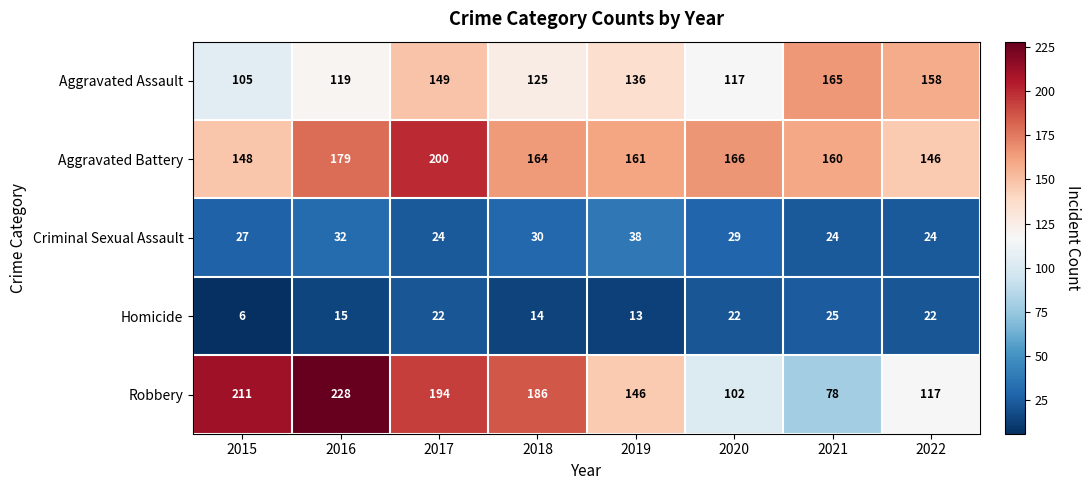

What is the difference between the highest and lowest values at 2017?

178